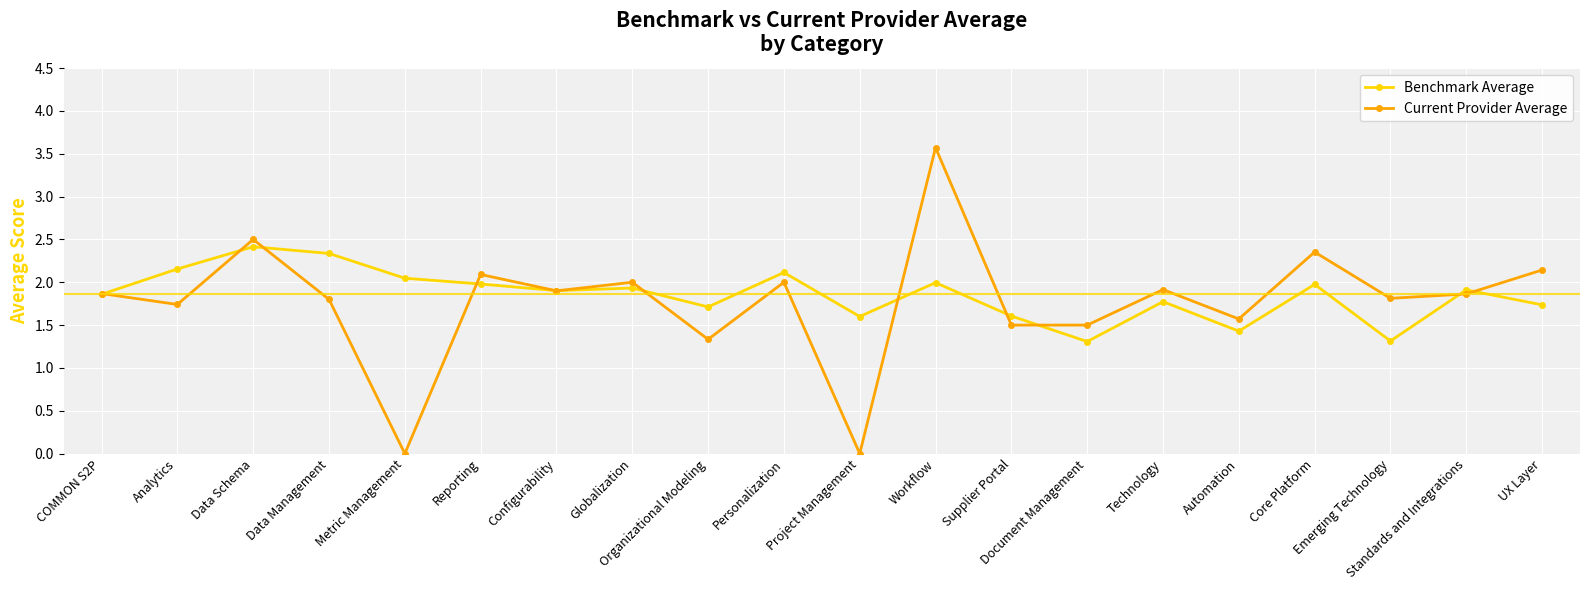

Where is the first local maximum for Benchmark Average?

Data Schema